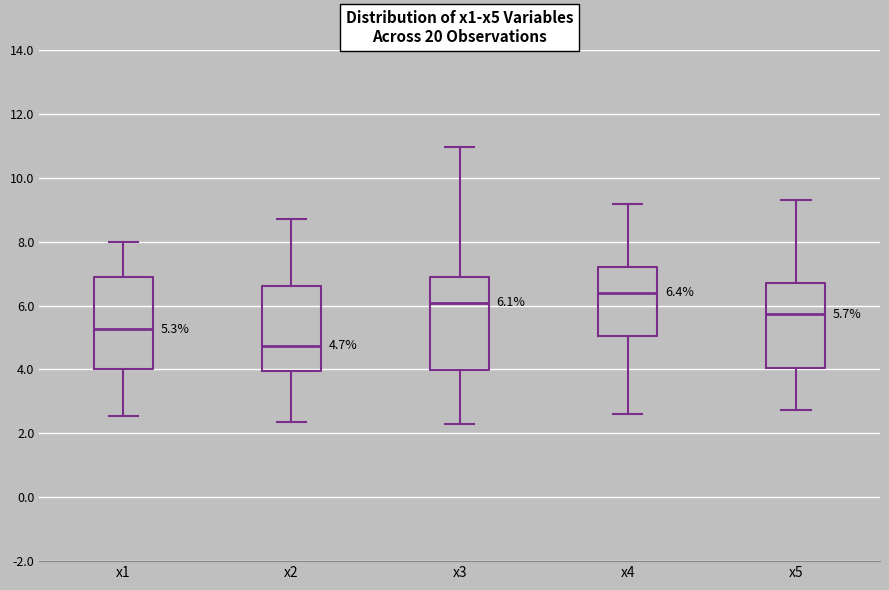

Which box's median line is the lowest?

x2